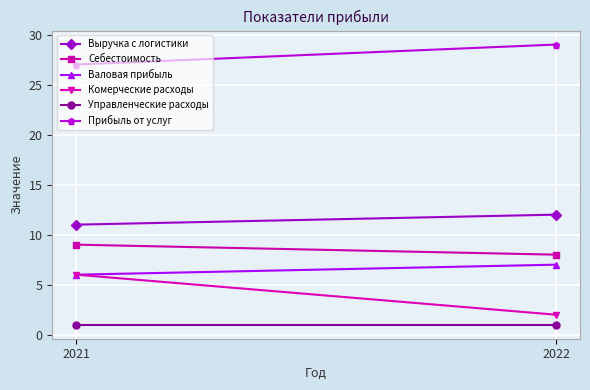

True or false: Валовая прибыль has a value of 6 at 2021.

True